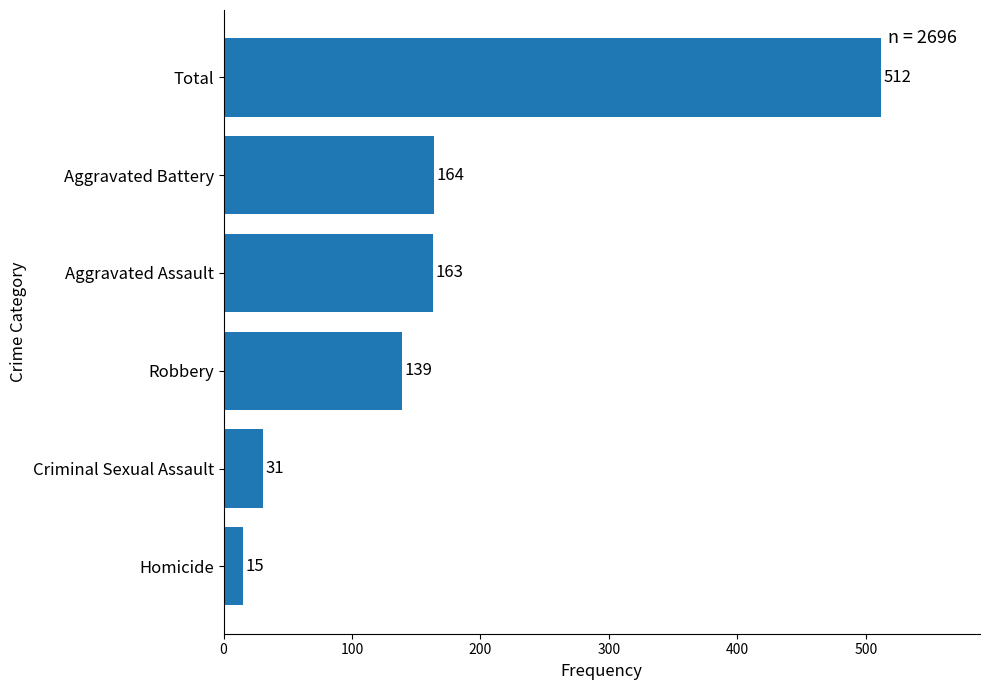

What is the sum of the values at Aggravated Assault and Total?

675